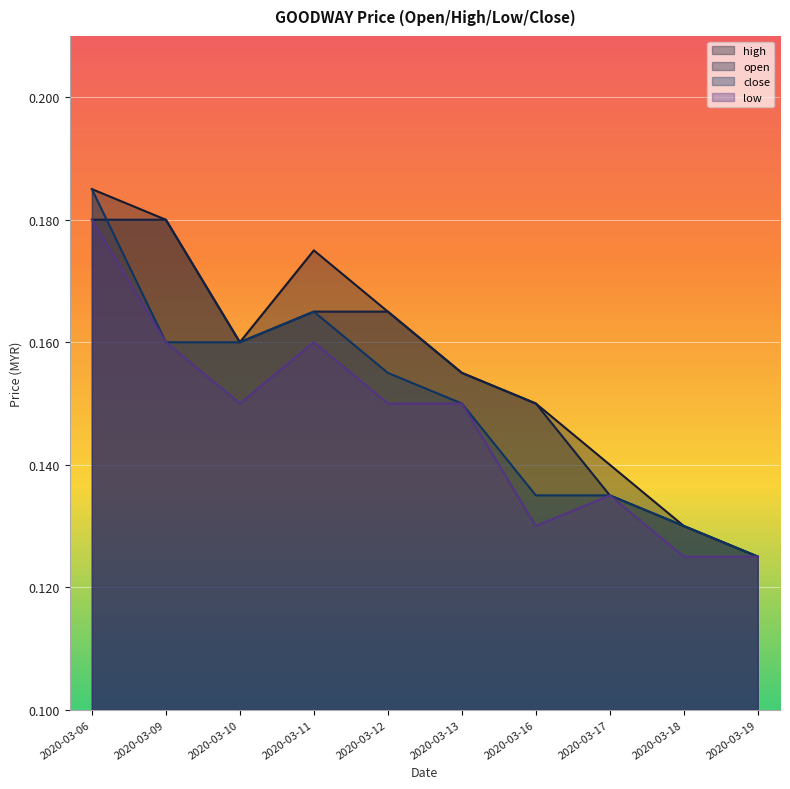

What is the difference between the maximum and minimum values in the low series?

0.1